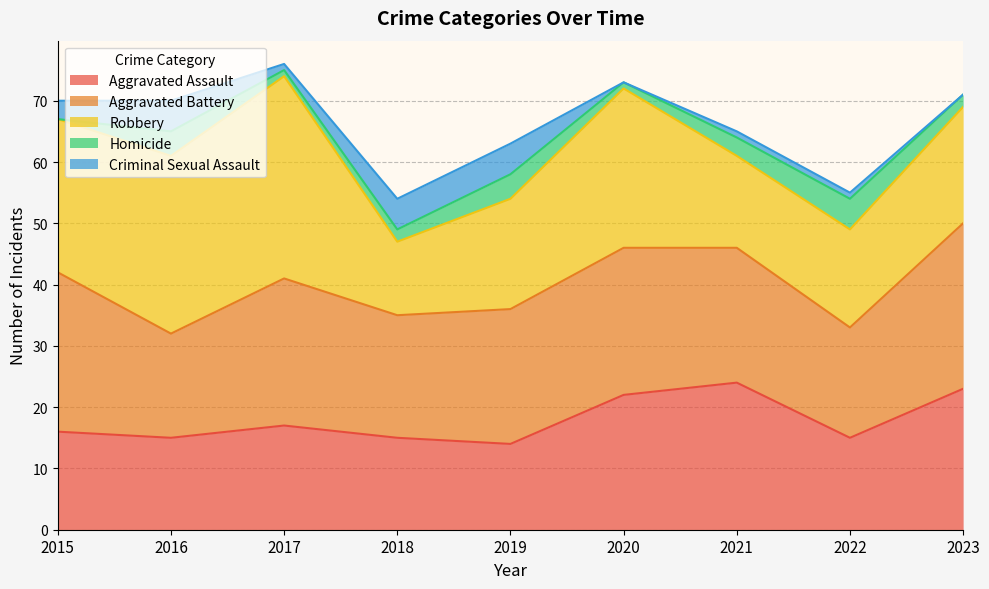

At which label does Aggravated Assault reach its minimum?

2019